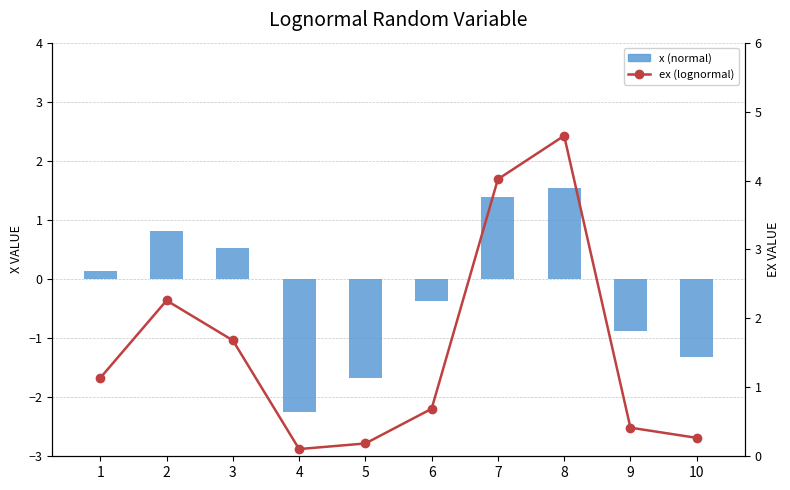

Rank the series at 6 from lowest to highest value.

x (normal), ex (lognormal)